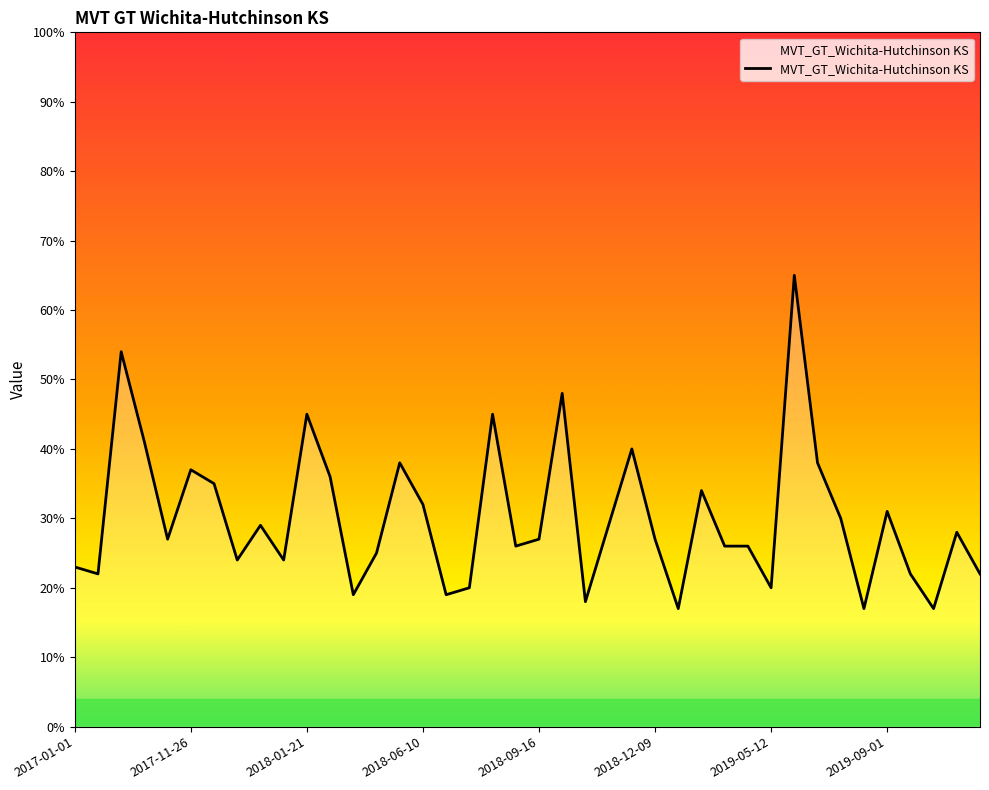

What is the difference between the maximum and minimum values?

48